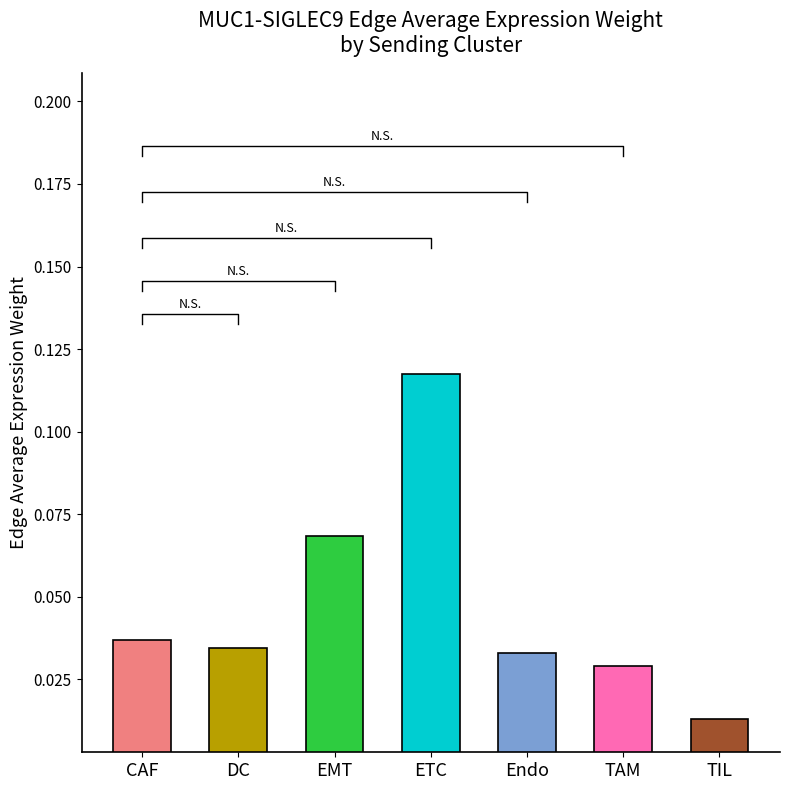

How many bars are there in total?

7